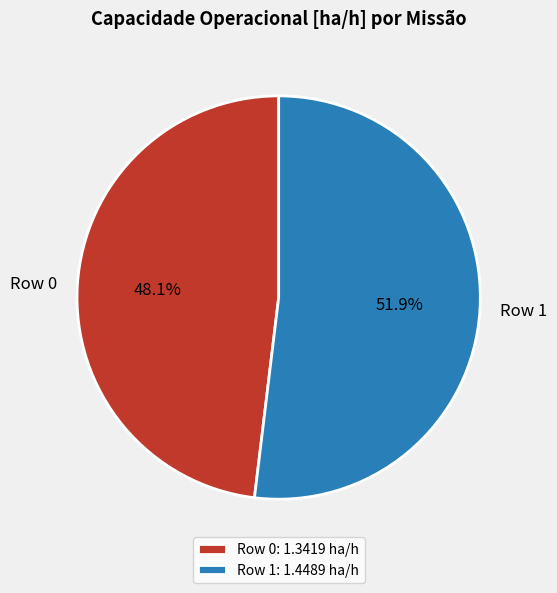

To the nearest percent, what percentage of the pie is Row 1?

52%